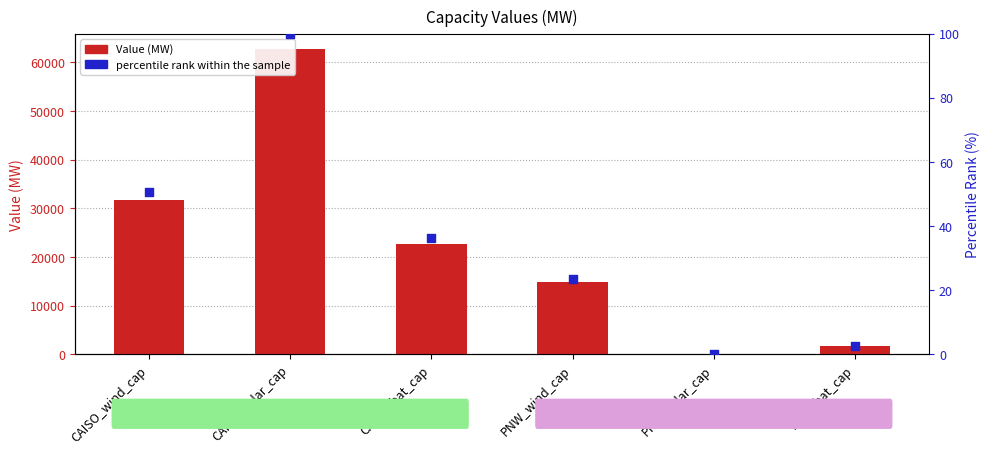

Which series reaches the maximum Y coordinate?

Value (MW)